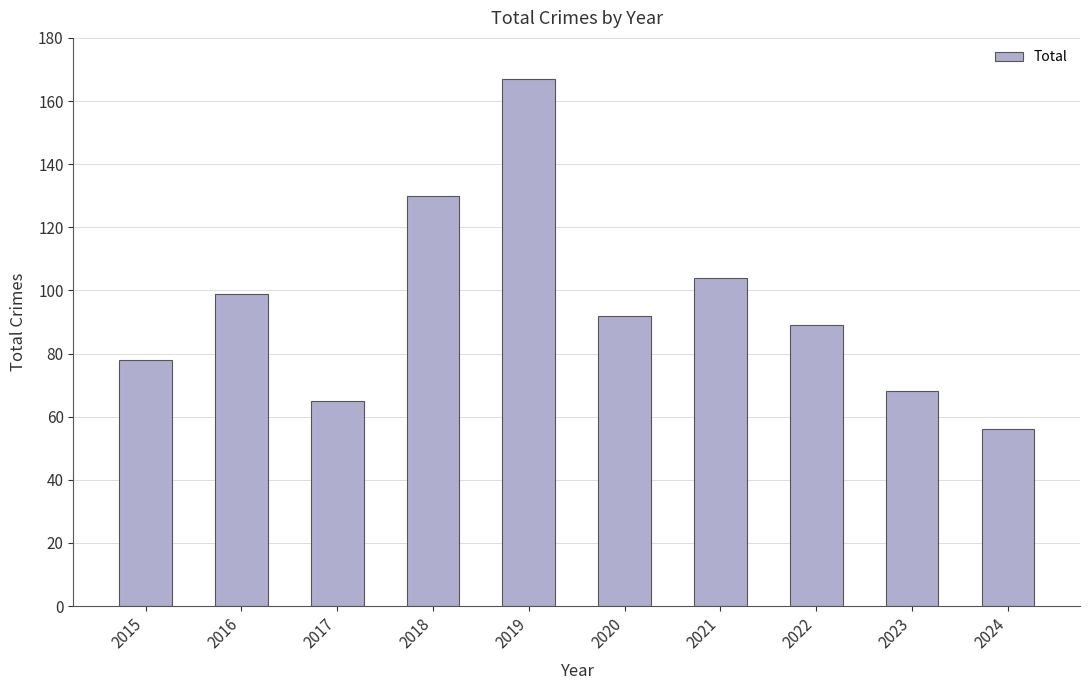

What is the sum of all values?

948